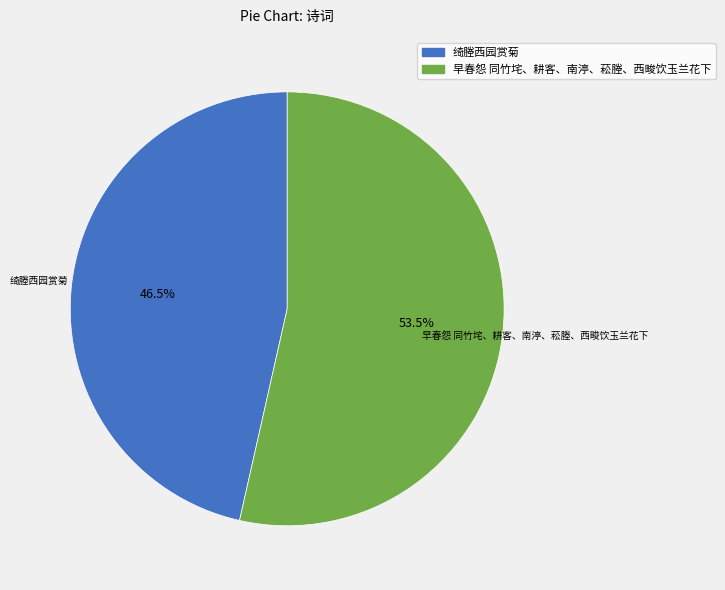

What is the largest slice in the pie chart?

早春怨 同竹垞、耕客、南渟、菘塍、西畯饮玉兰花下